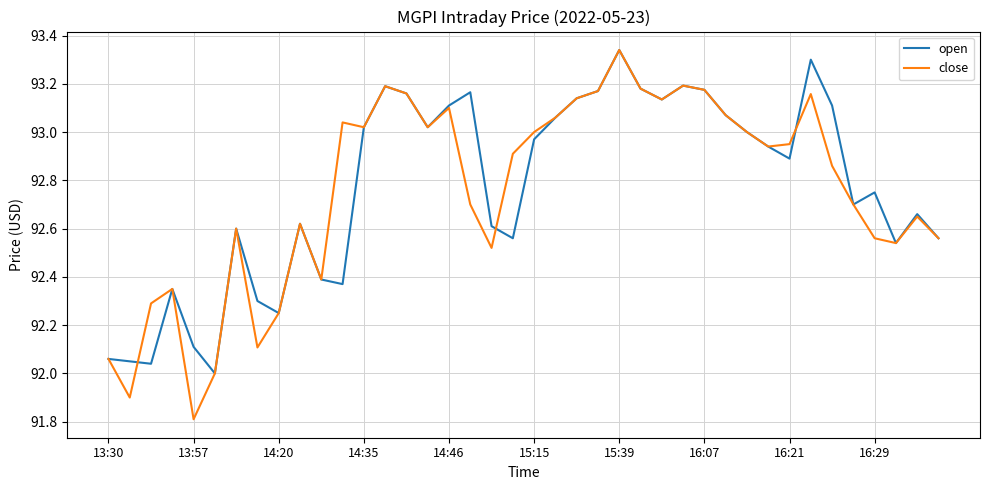

Does the chart have visible grid lines?

Yes